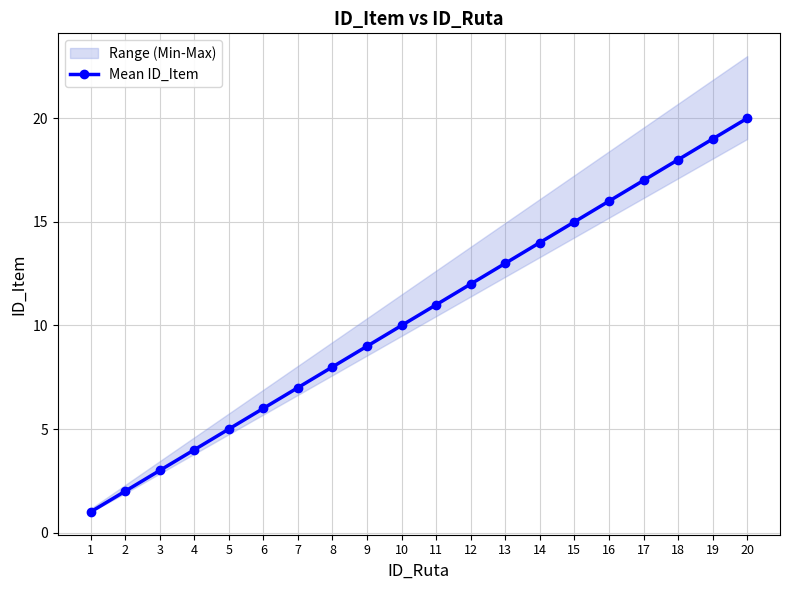

What is the value of the 7th point from the left?

7